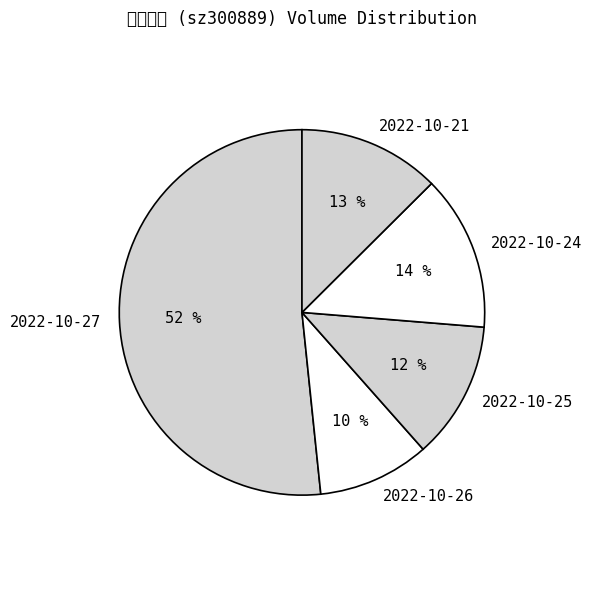

To the nearest percent, what is the average slice percentage?

20%